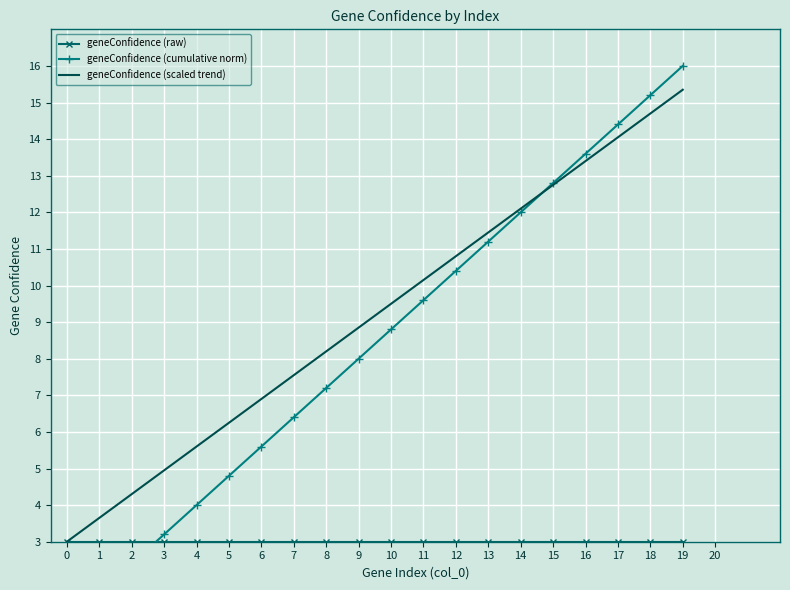

True or false: geneConfidence (raw) and geneConfidence (cumulative norm) cross at least once.

True